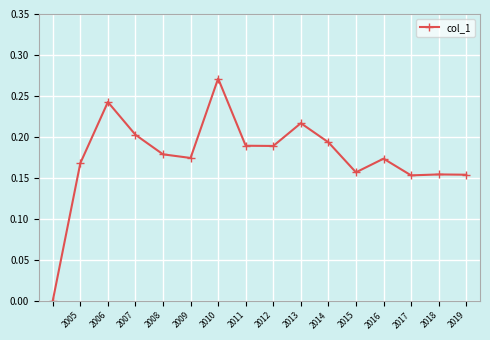

True or false: the data has more than 2 interior local peaks.

True